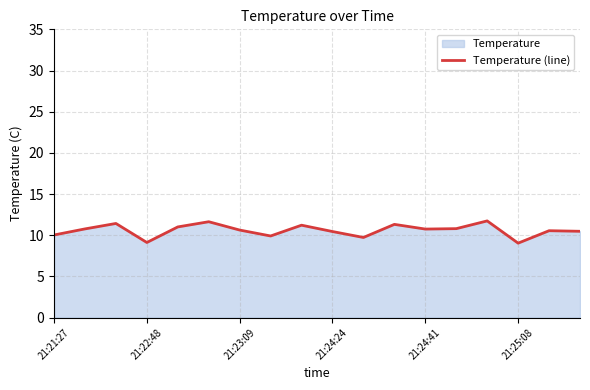

What is the maximum value shown in the chart?

11.7